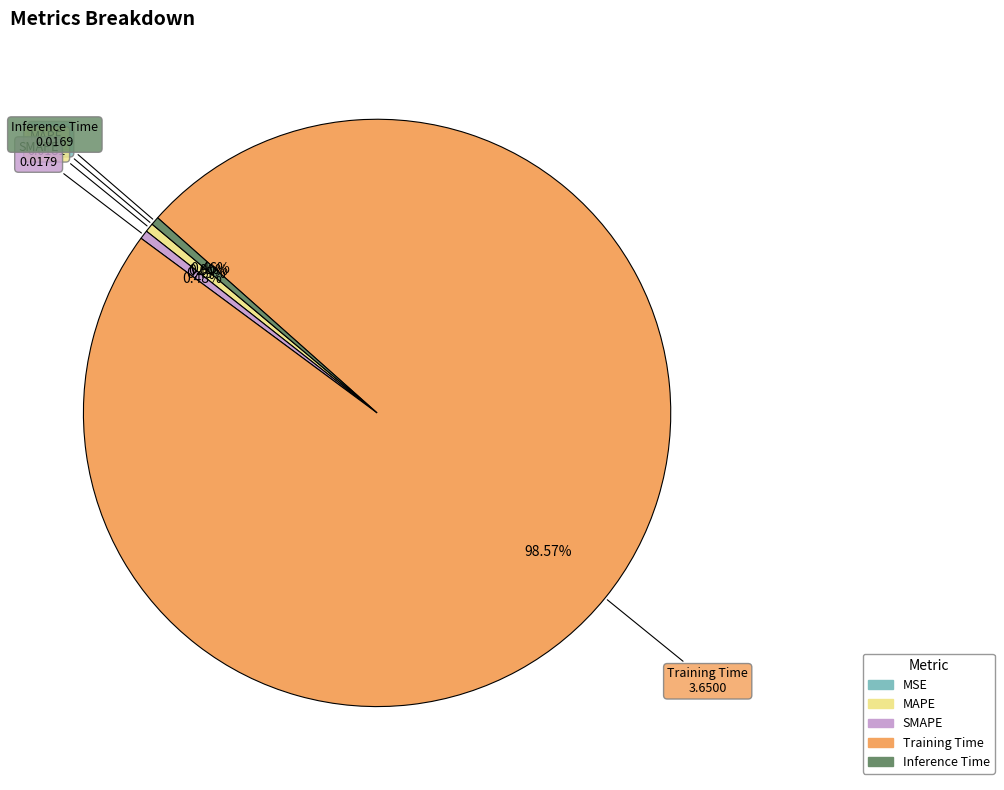

Does any single category account for the majority?

Yes